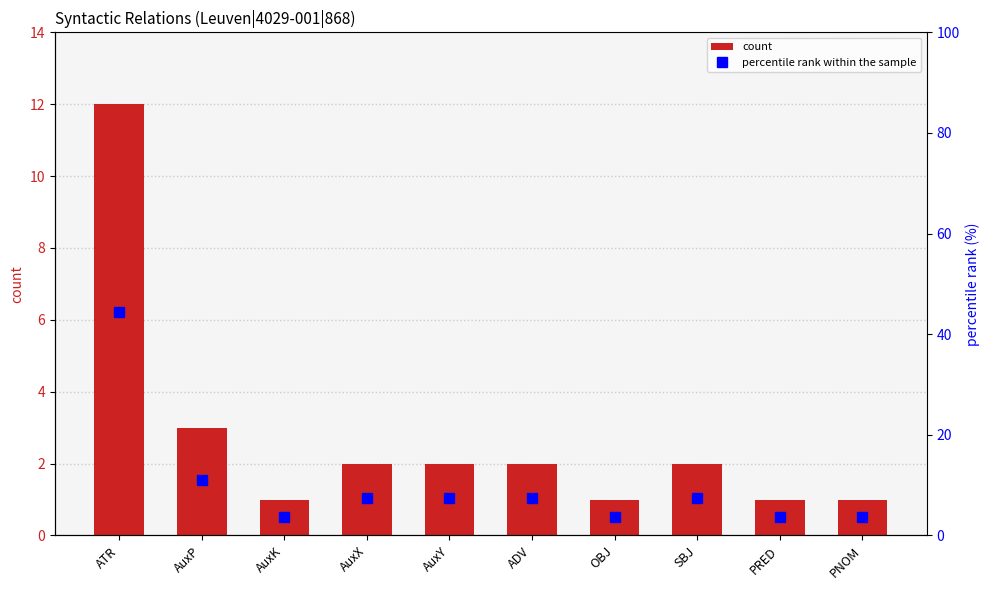

Which category has the highest value in the percentile rank within the sample series?

ATR